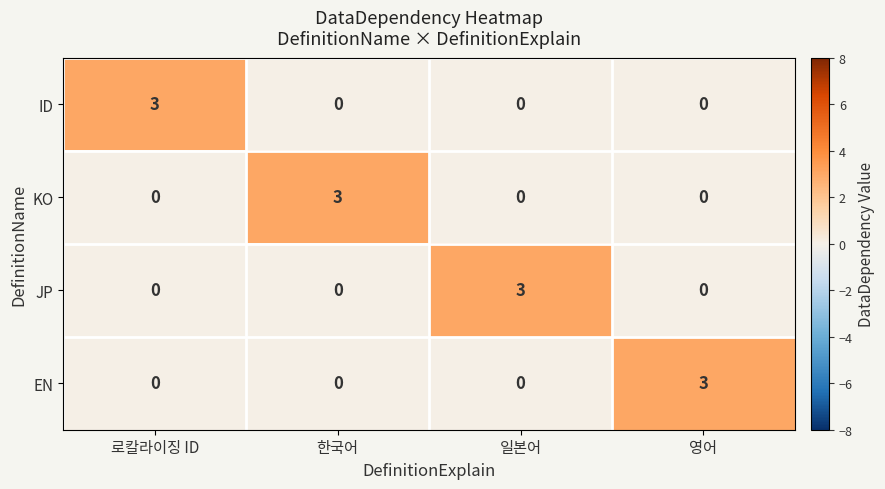

True or false: JP has a value of 3 at 일본어.

True